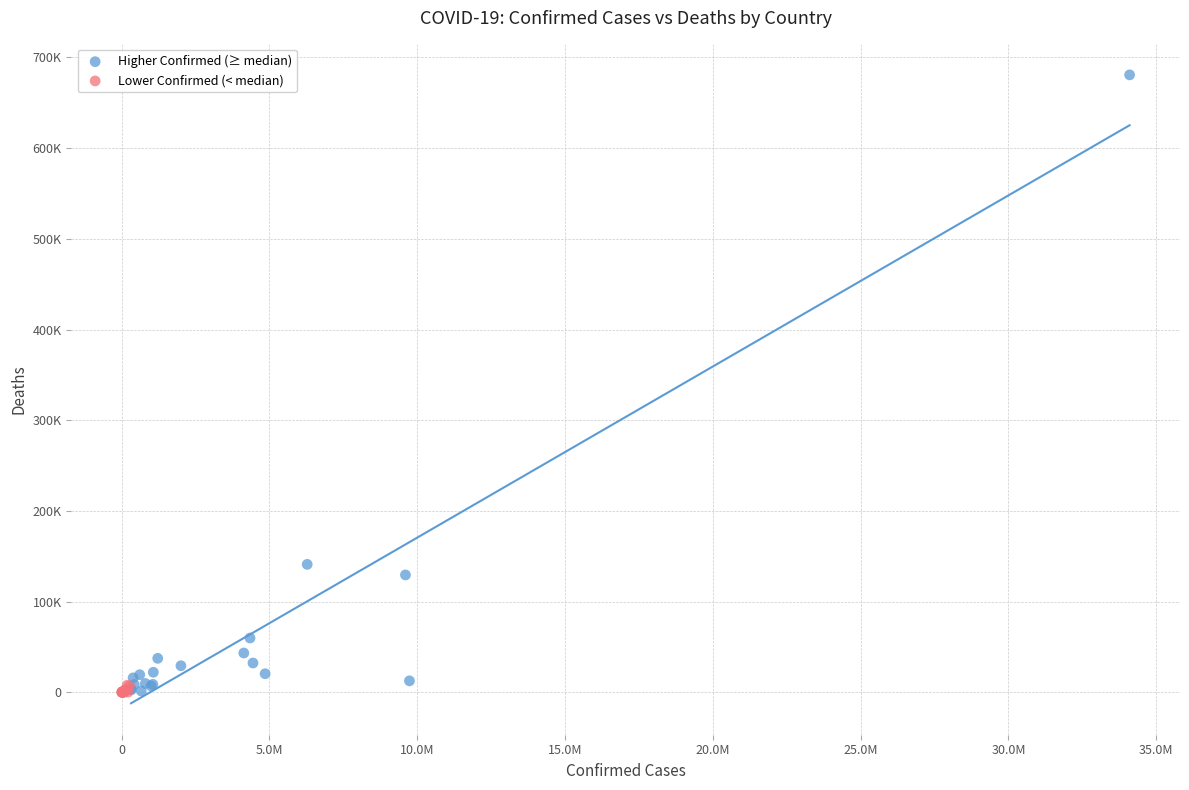

Which series contains the highest Y value?

Higher Confirmed (≥ median)